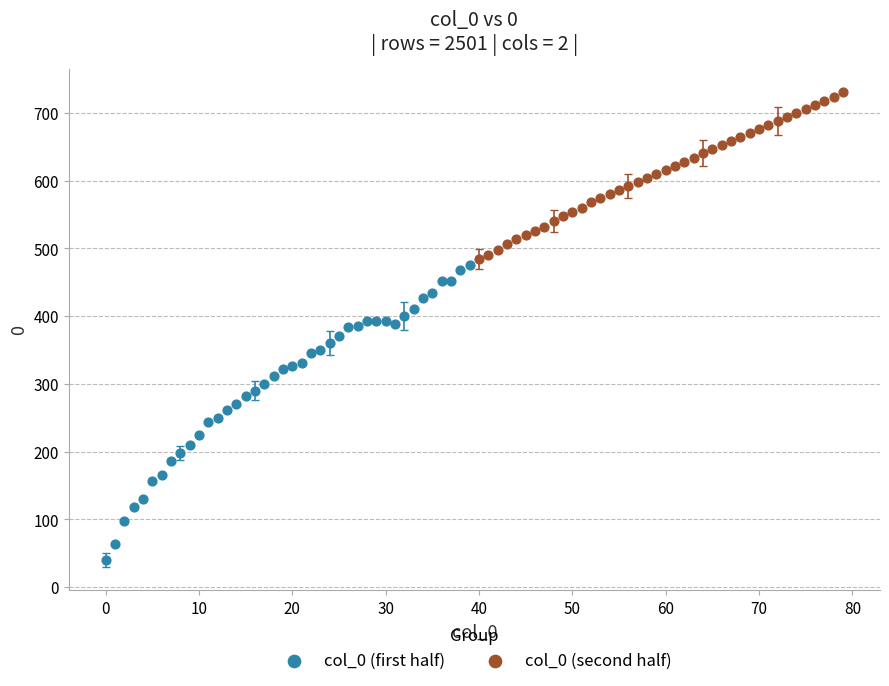

Which series reaches the maximum Y coordinate?

col_0 (second half)